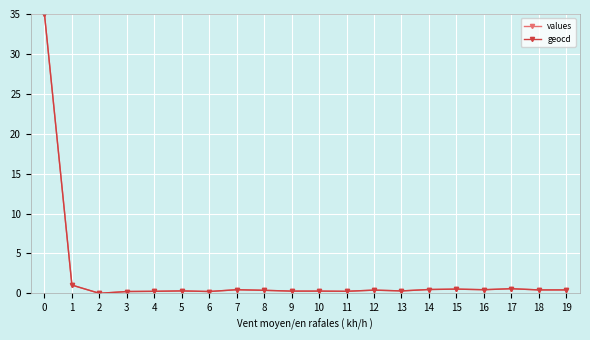

True or false: values has more than 1 interior local peaks.

True